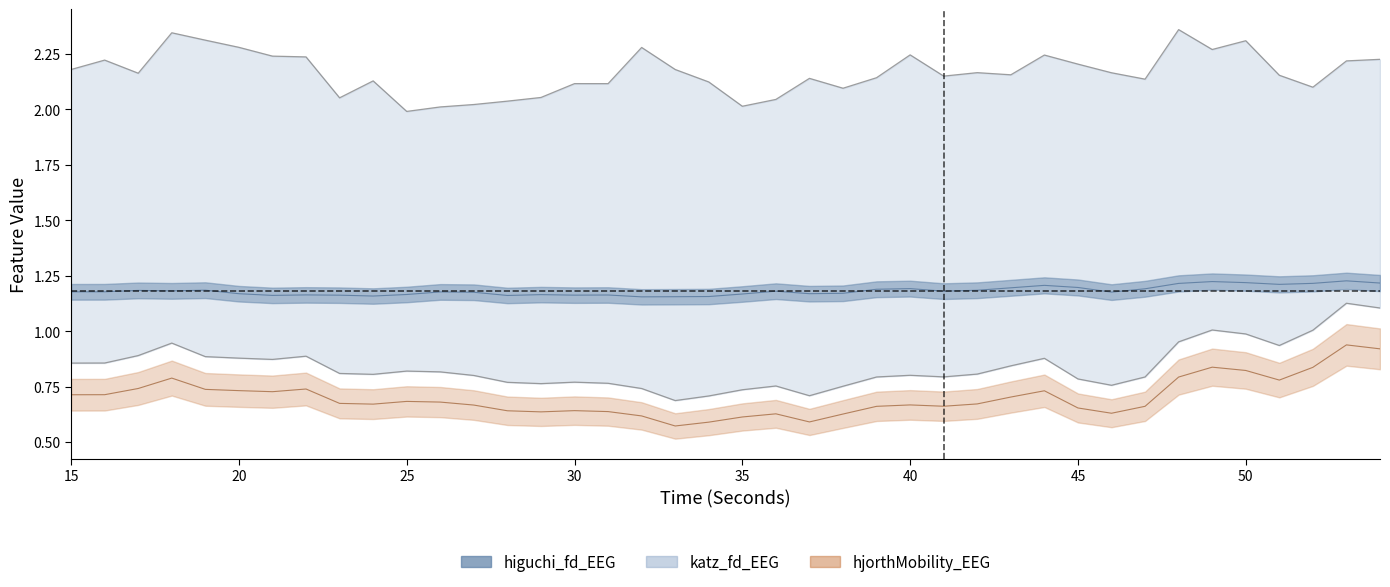

Where is the first local maximum for hjorthMobility_EEG?

18